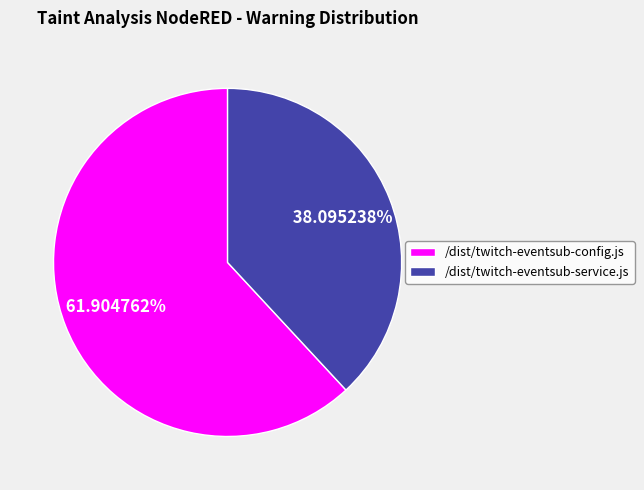

Rank the categories by value from highest to lowest.

/dist/twitch-eventsub-config.js, /dist/twitch-eventsub-service.js